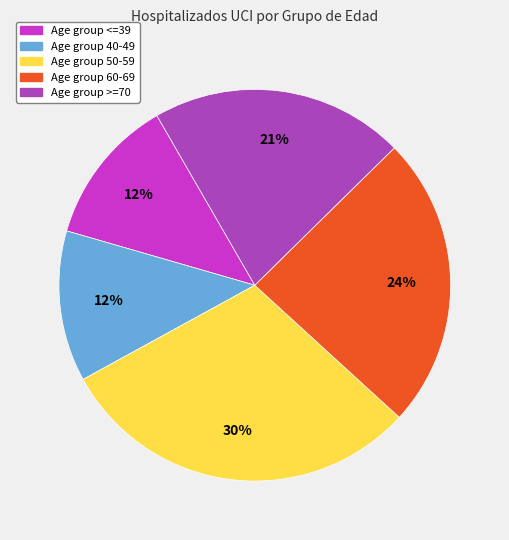

To the nearest percent, what is the difference between the largest and smallest slice percentages?

18%